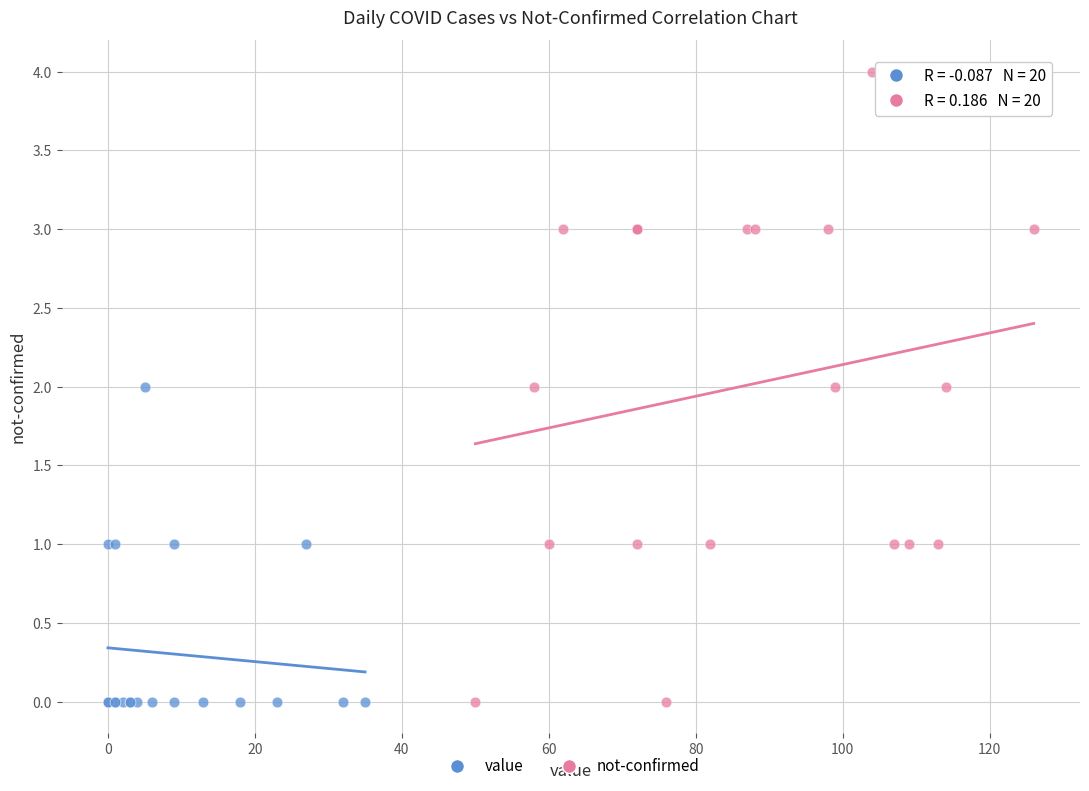

What are all the series names shown in the legend?

value, not-confirmed